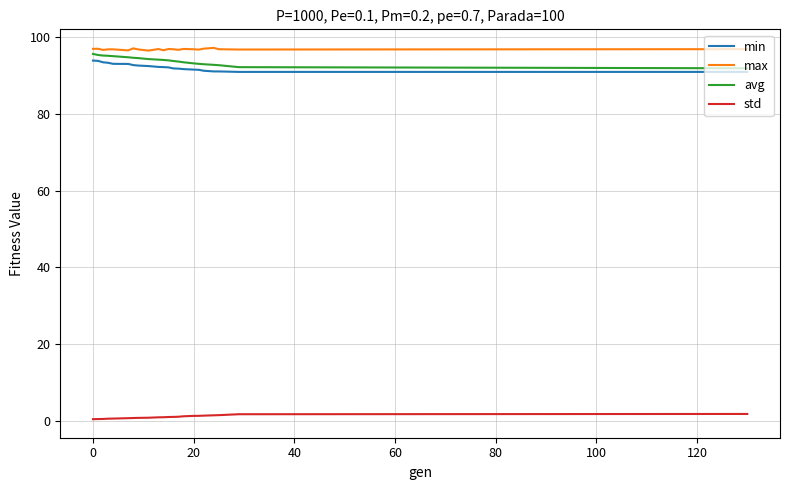

True or false: max and std intersect in this chart.

False